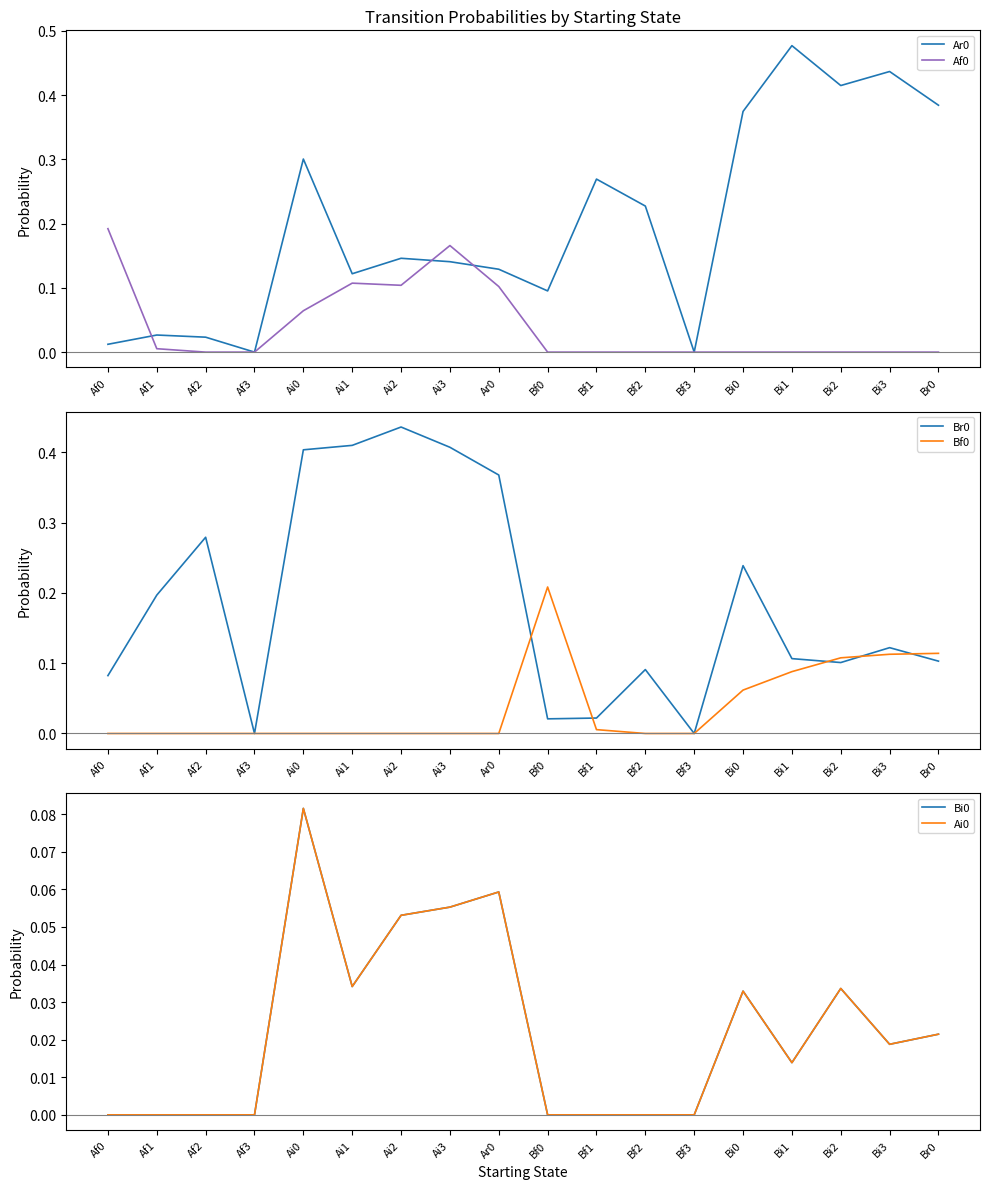

The Ar0 series shows 0.0 at Af1. True or false?

True